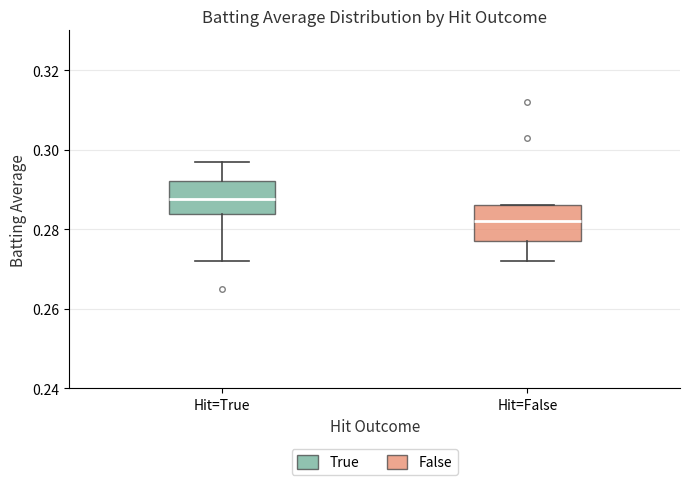

Reading left to right, transcribe this box plot: for each box, give where its median line is, the range the box spans, and where its two whiskers end, as read against the y-axis. The values are not printed on the chart, so give them approximately, as read against the axis.

Hit=True: median 0.288, box 0.284 to 0.292, whiskers 0.272 to 0.298
Hit=False: median 0.282, box 0.278 to 0.286, whiskers 0.272 to 0.286